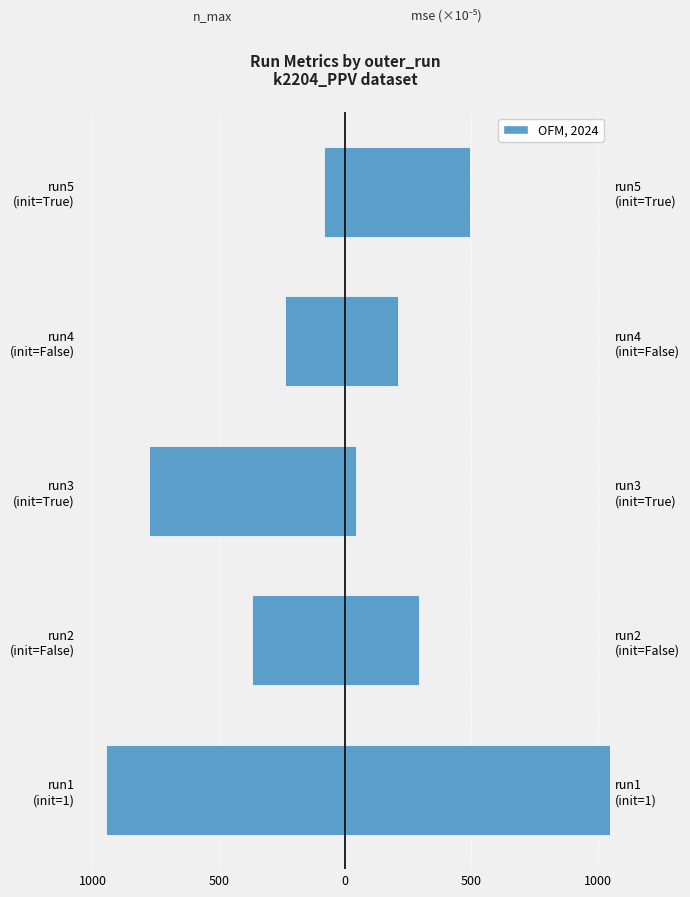

Rank the series at run2 (init=False) from lowest to highest value.

n_max, mse (×10⁻⁵)